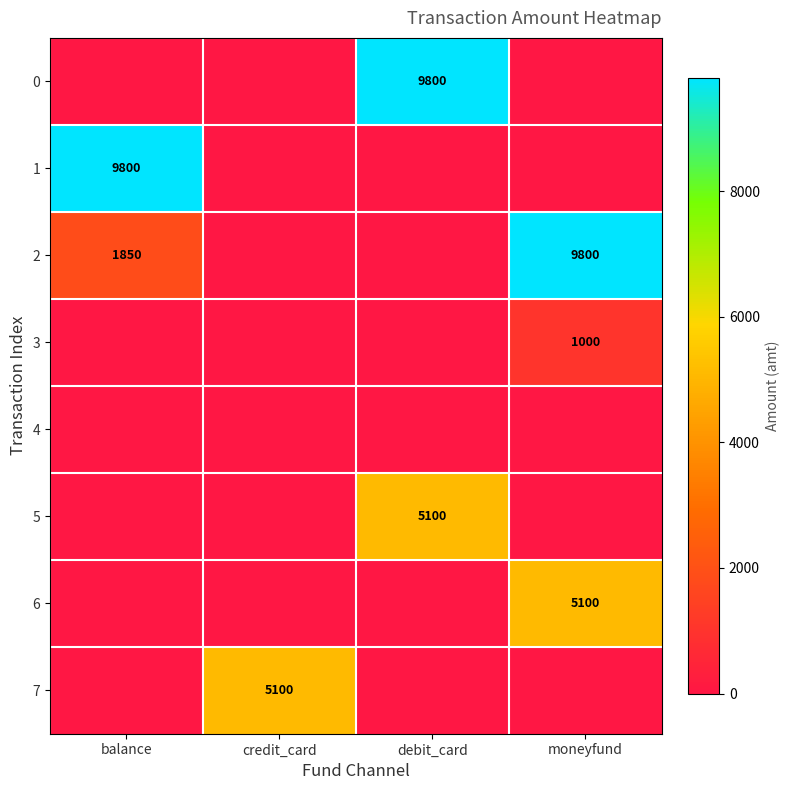

The value of 3 at moneyfund is 1630. True or false?

False